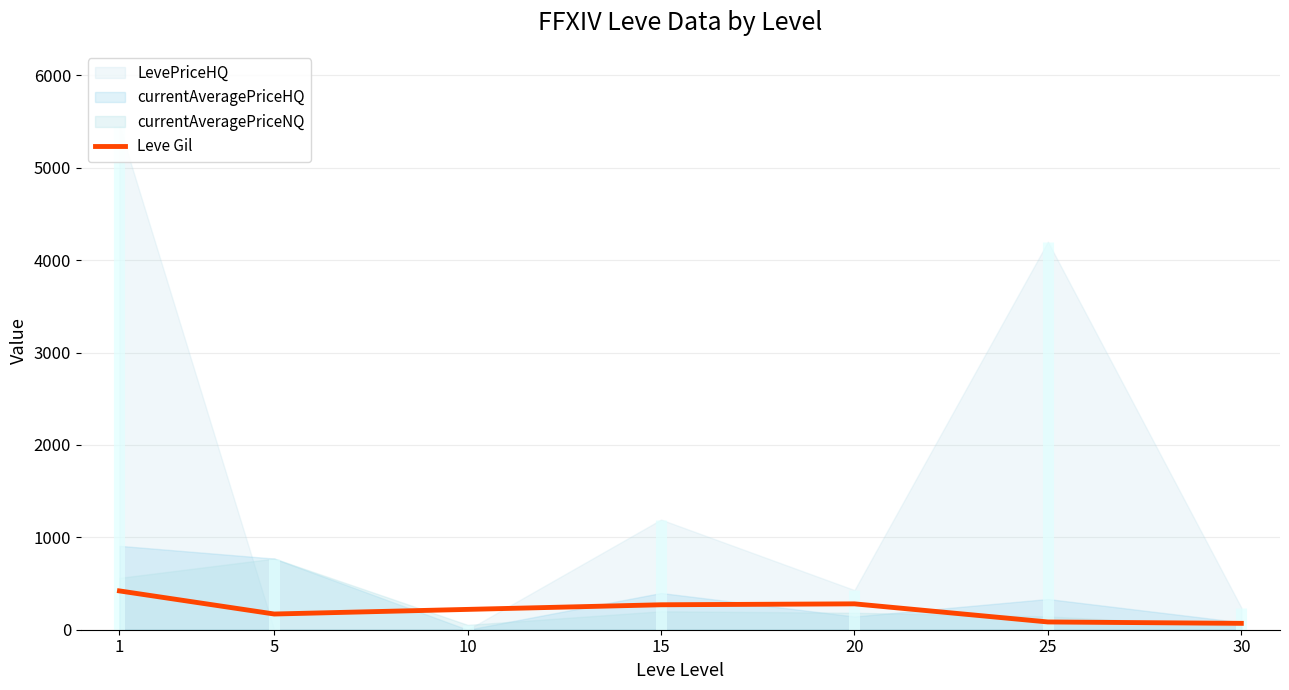

True or false: the data shows 270 at 15.

True